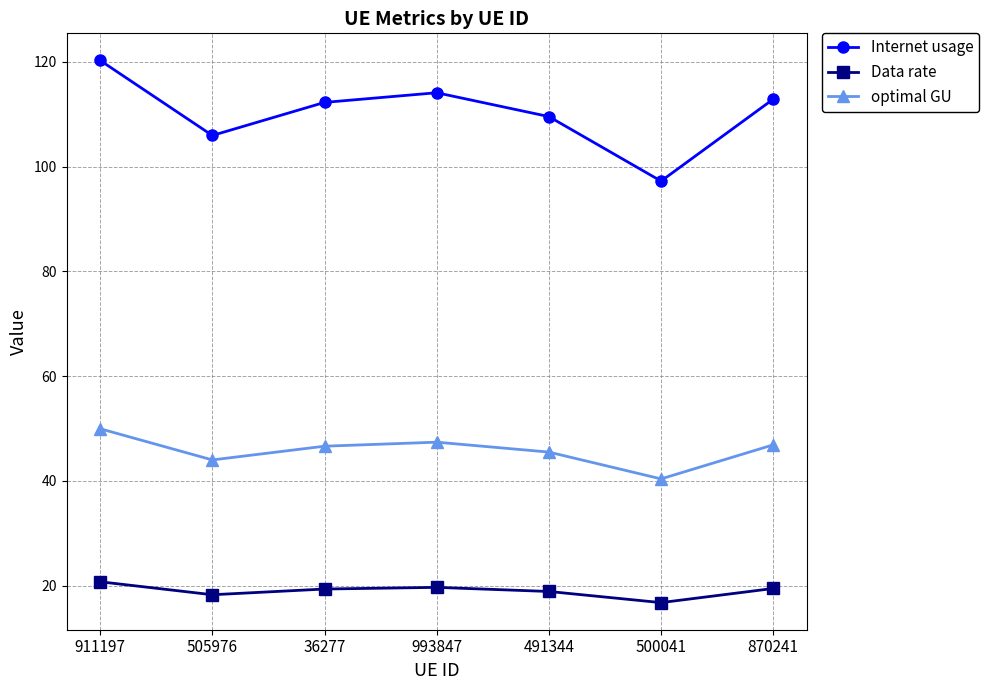

Between 993847 and 500041, which series saw the biggest shift?

Internet usage